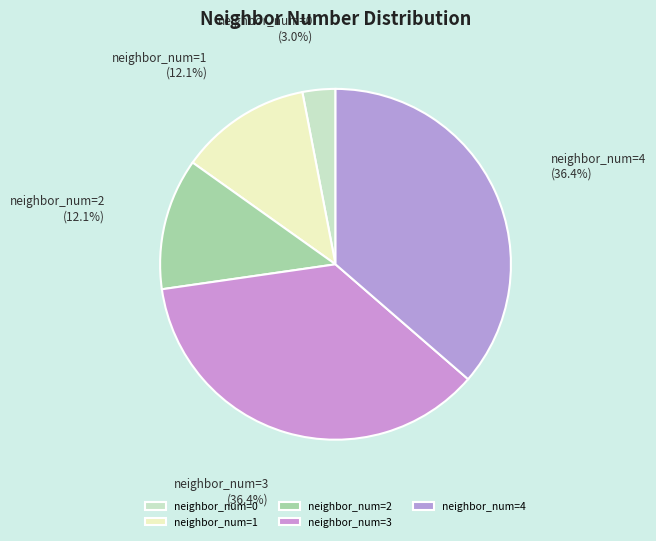

Is the sum of neighbor_num=0 and neighbor_num=3 greater than half?

No